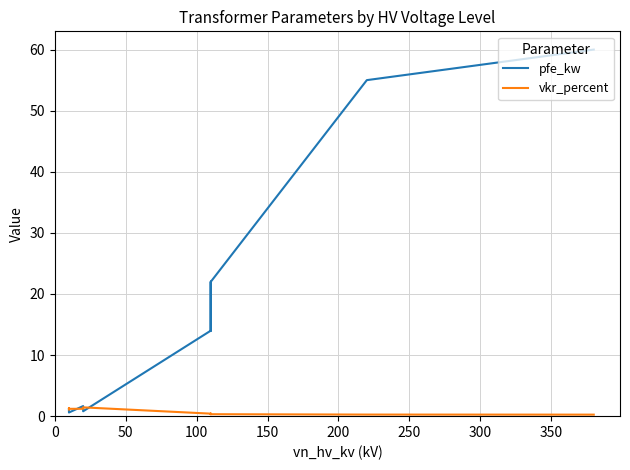

How many distinct data groups are displayed?

2